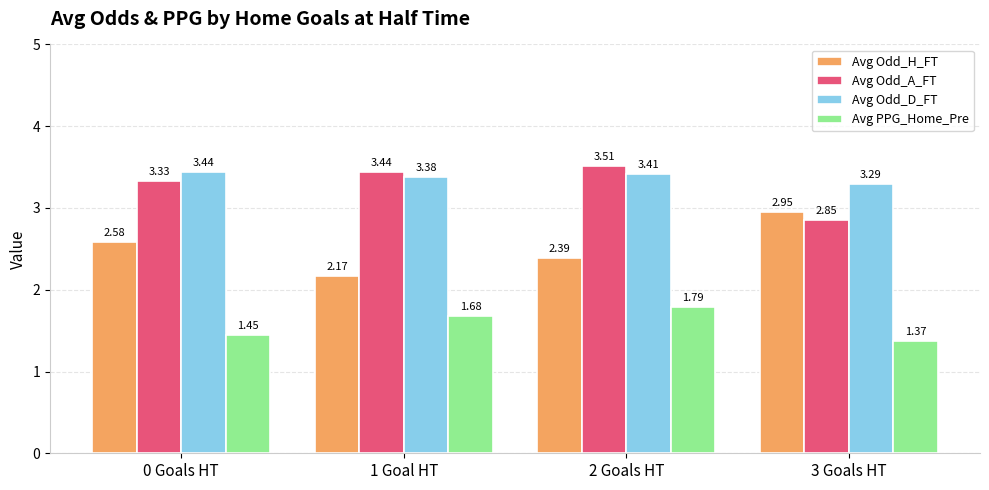

Which series has the largest range (max minus min)?

Avg Odd_H_FT